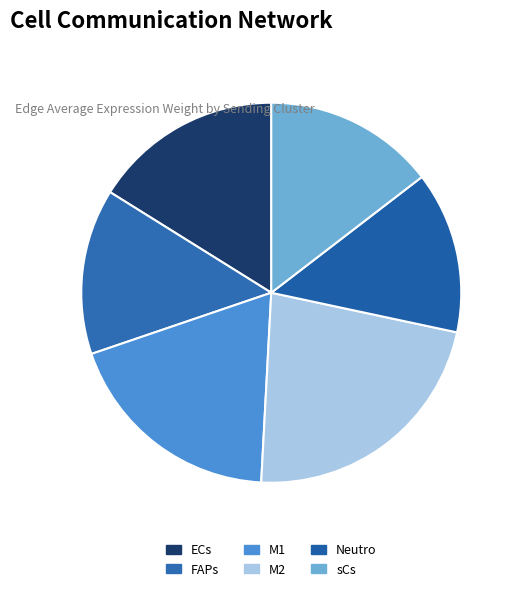

Is there any slice that represents more than half of the pie?

No